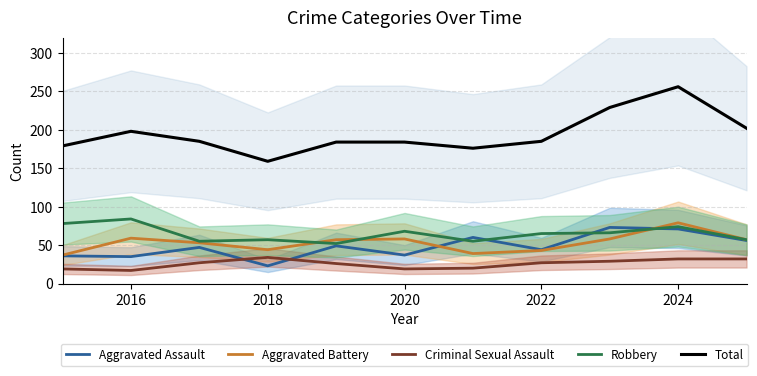

Which category has the highest value in the Robbery series?

2016